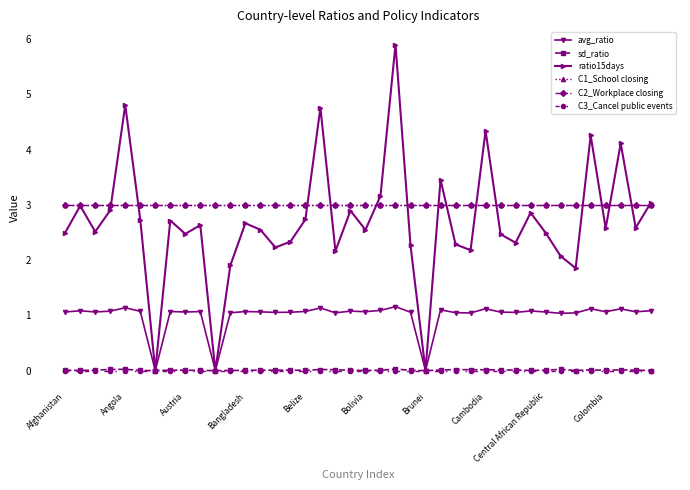

Which series has the largest range (max minus min)?

ratio15days